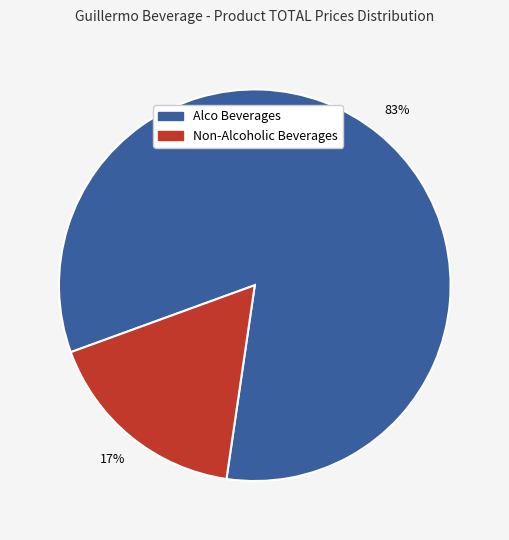

Does any single category account for the majority?

Yes